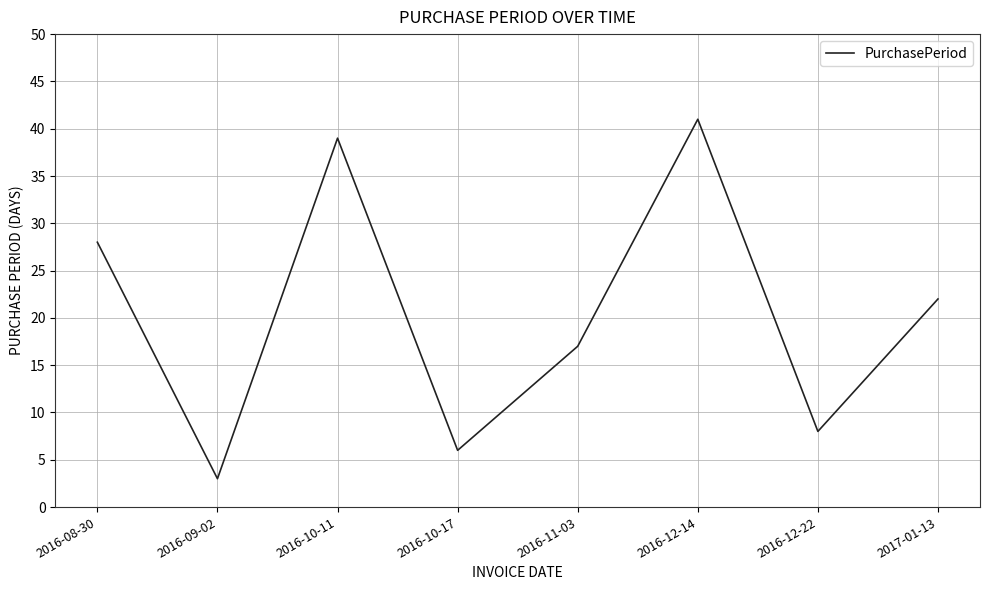

Rank the categories by value from lowest to highest.

2016-09-02, 2016-10-17, 2016-12-22, 2016-11-03, 2017-01-13, 2016-08-30, 2016-10-11, 2016-12-14